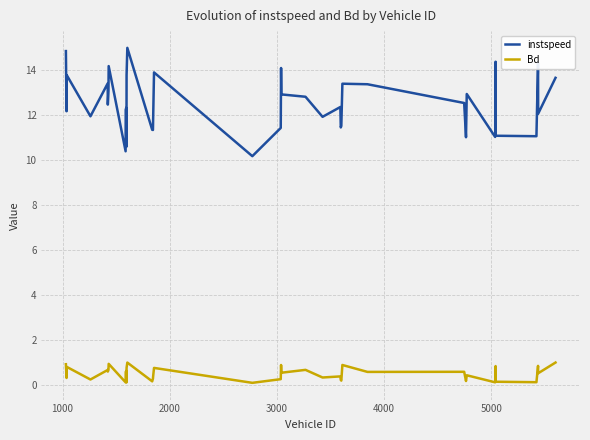

Rank the series by their maximum value, from lowest to highest.

Bd, instspeed